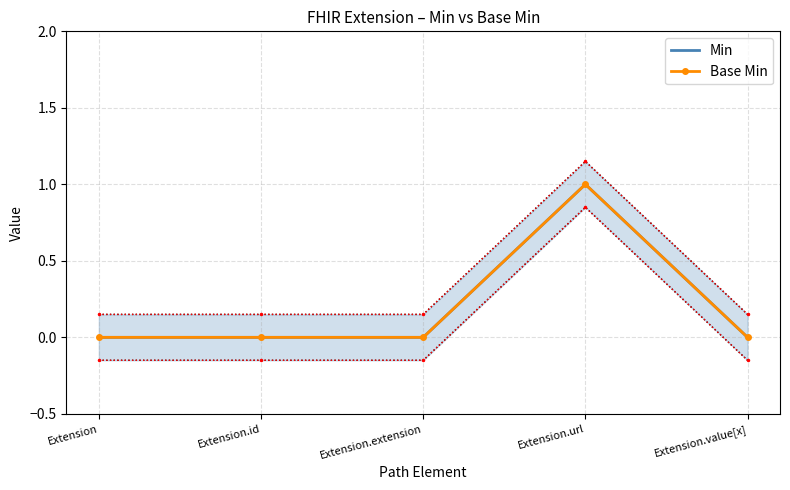

List the labels in order of Base Min value, smallest first.

Extension, Extension.id, Extension.extension, Extension.value[x], Extension.url